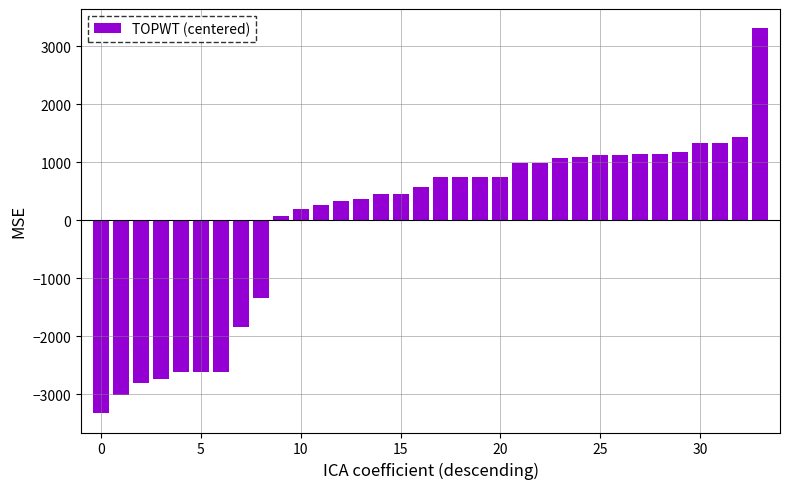

What is the difference between the maximum and minimum values?

6646.0